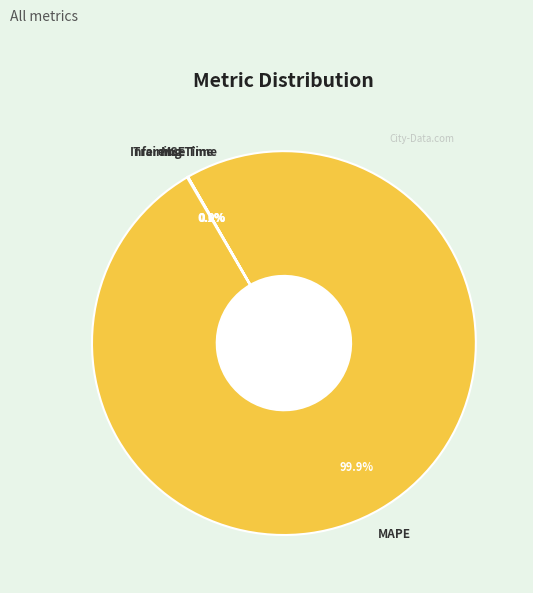

Does any single category account for the majority?

Yes